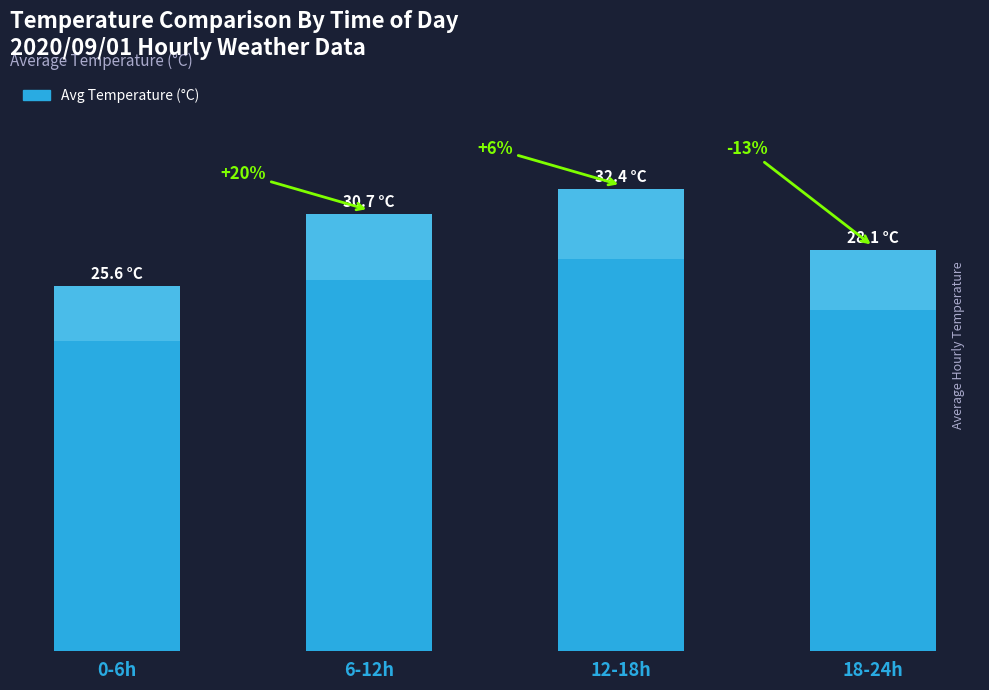

Is it true that the value at 12-18h is 32.4?

True